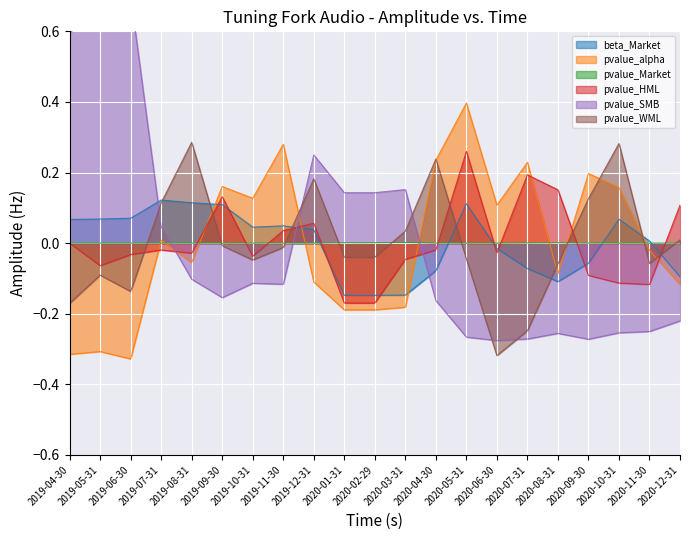

List the labels in order of pvalue_WML value, largest first.

2019-08-31, 2020-10-31, 2020-04-30, 2019-12-31, 2020-09-30, 2019-07-31, 2020-03-31, 2020-12-31, 2019-09-30, 2019-11-30, 2020-01-31, 2020-02-29, 2020-05-31, 2019-10-31, 2020-11-30, 2020-08-31, 2019-05-31, 2019-06-30, 2019-04-30, 2020-07-31, 2020-06-30